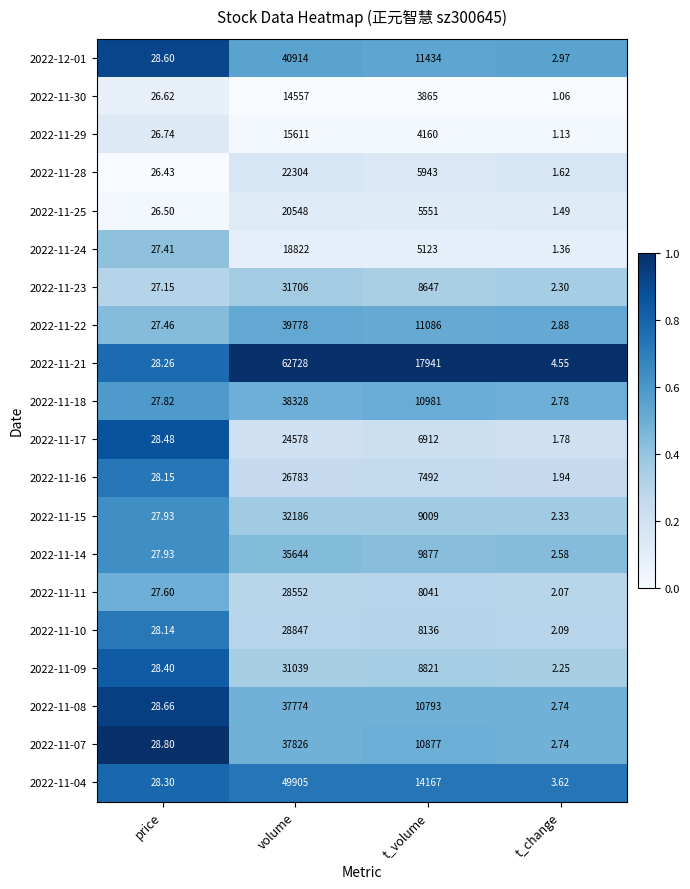

At which label is 2022-11-04 closest to 24954?

t_volume